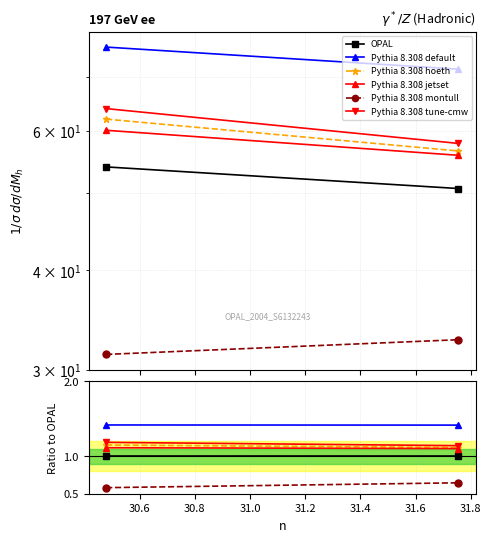

What is the value of the OPAL point at the 2nd from the left?

1.0